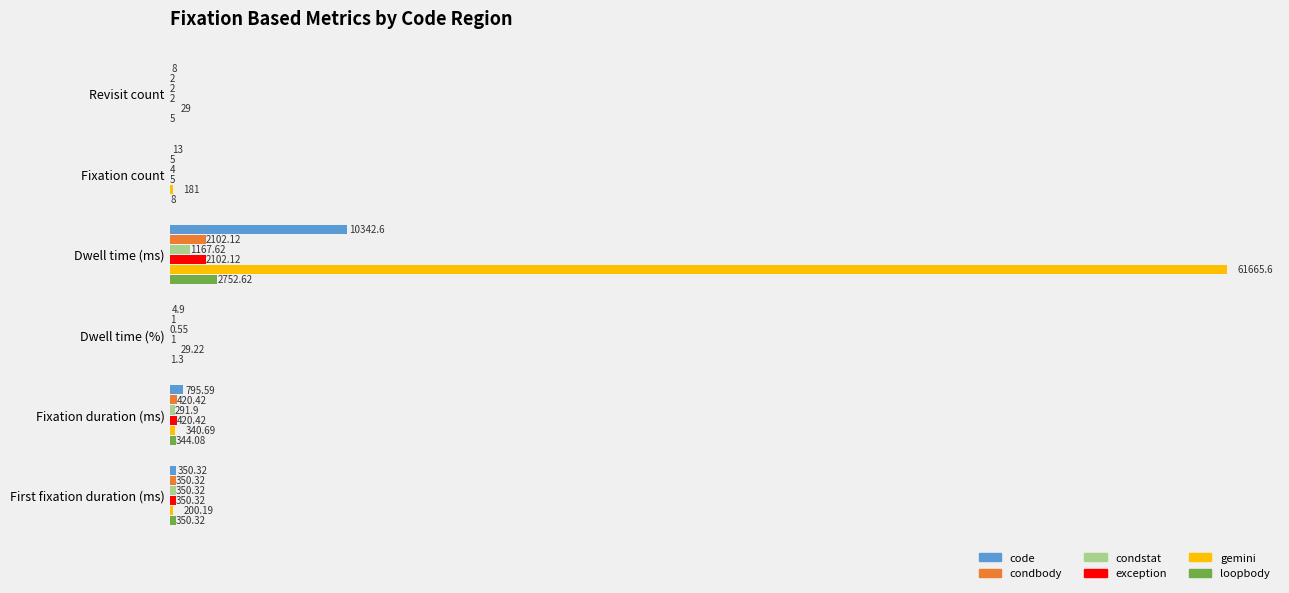

How many data points in loopbody are above 344?

3